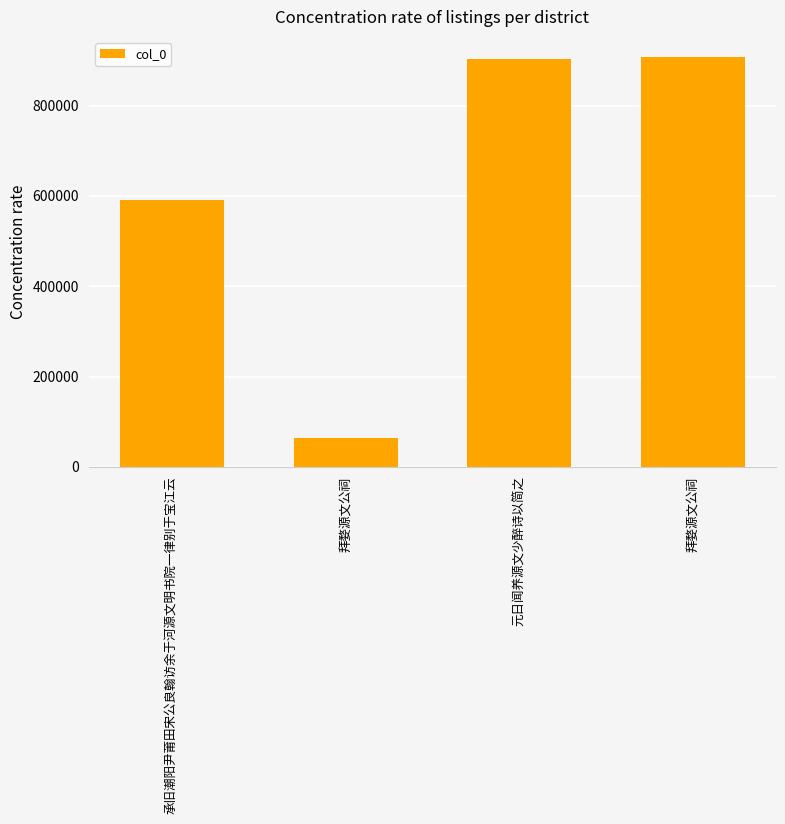

Does the chart contain any negative values?

No